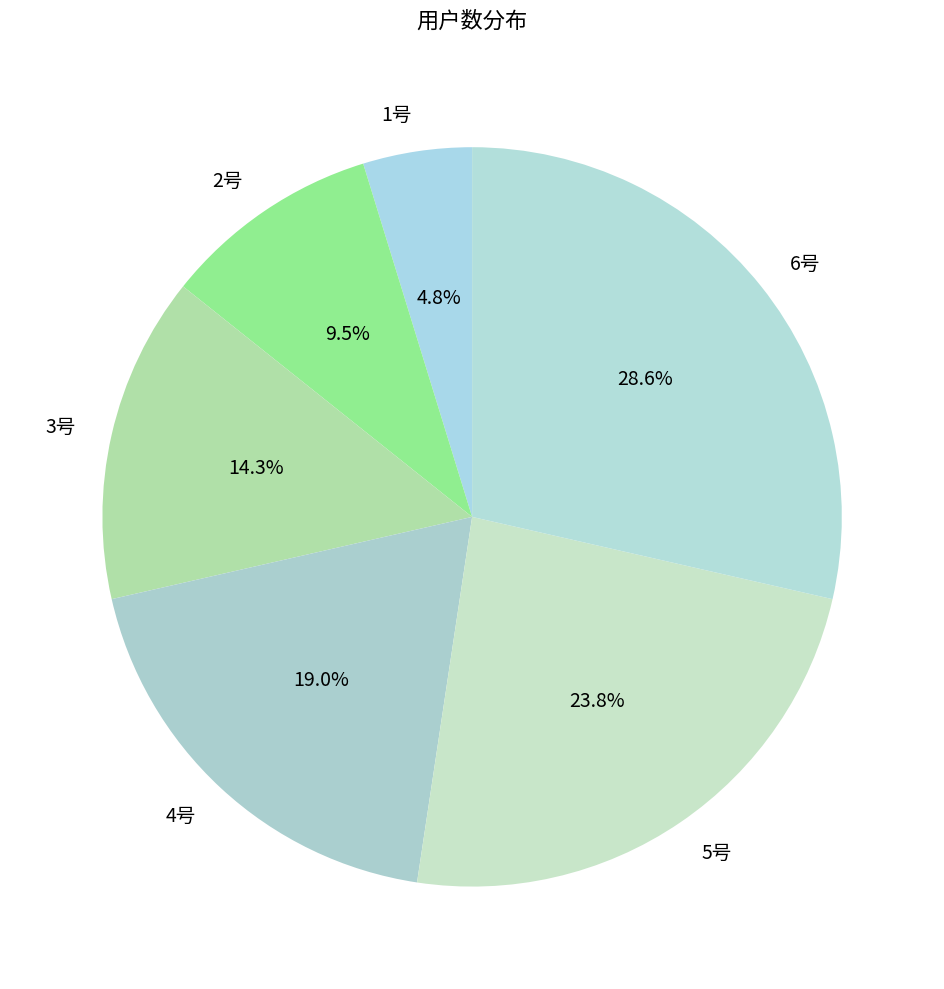

Does 2号 represent more than half of the total?

No